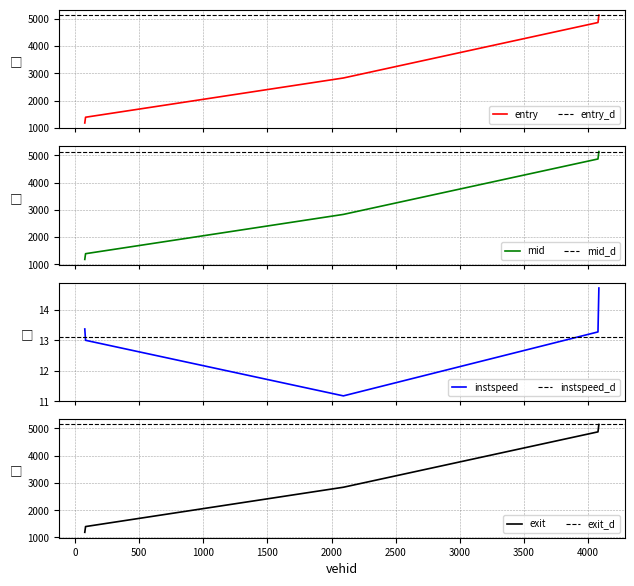

True or false: entry and instspeed cross at least once.

False